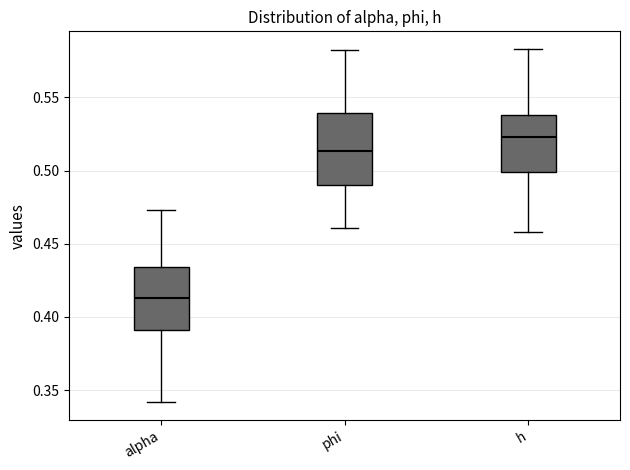

Which box is the tallest, from its lower edge to its upper edge?

phi